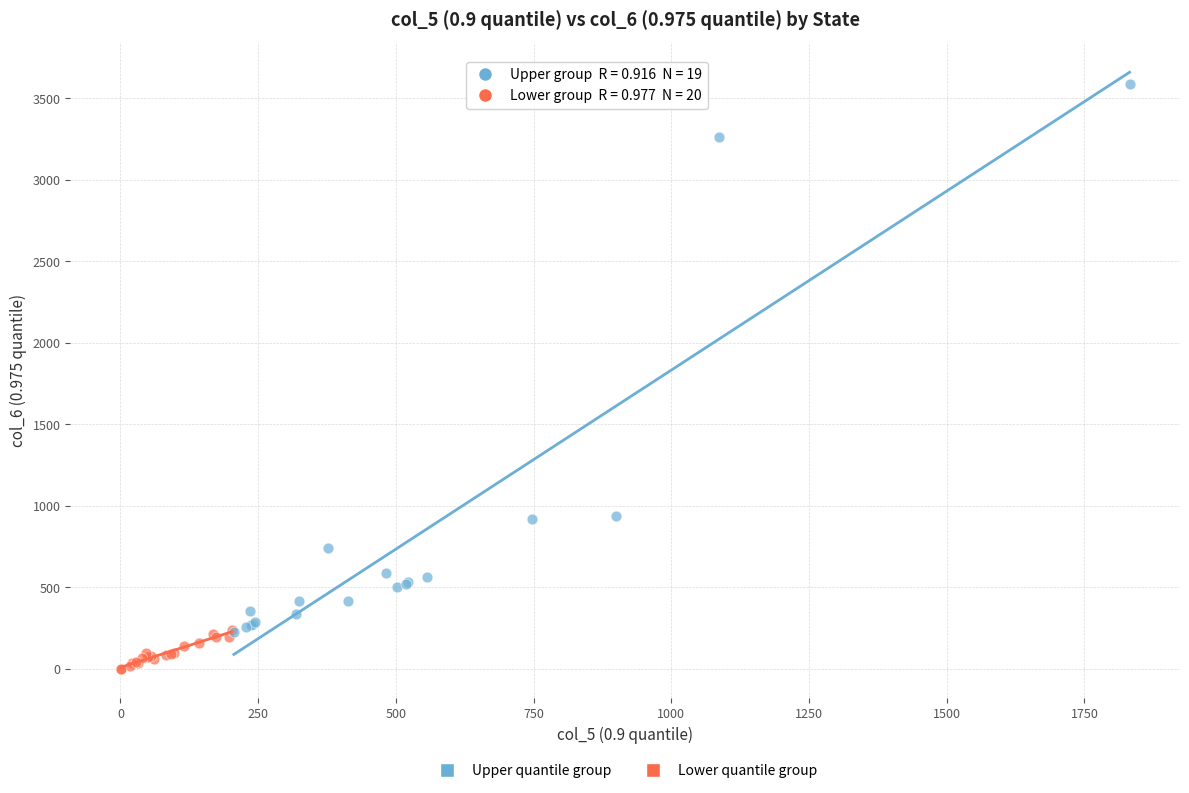

Which series reaches the maximum Y coordinate?

Upper quantile group